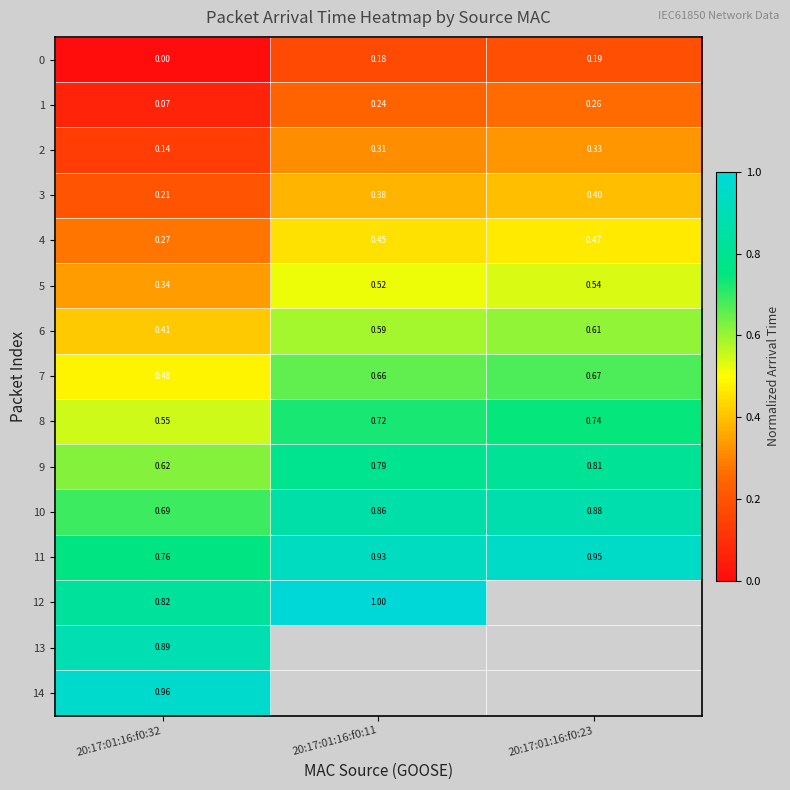

At how many categories does at least one series exceed 0?

3